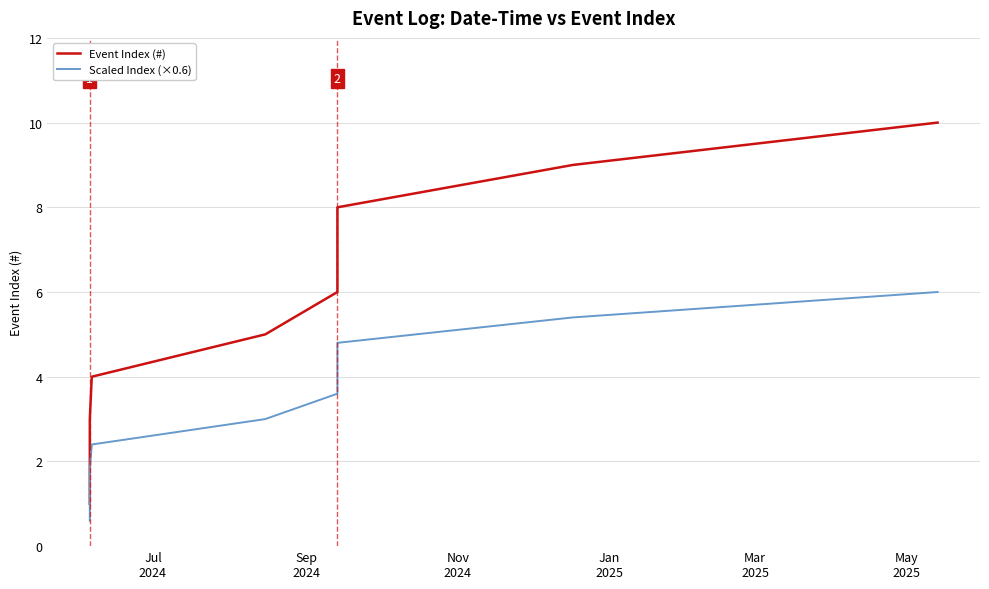

List the series in order of their peak value, lowest first.

Scaled Index (×0.6), Event Index (#)